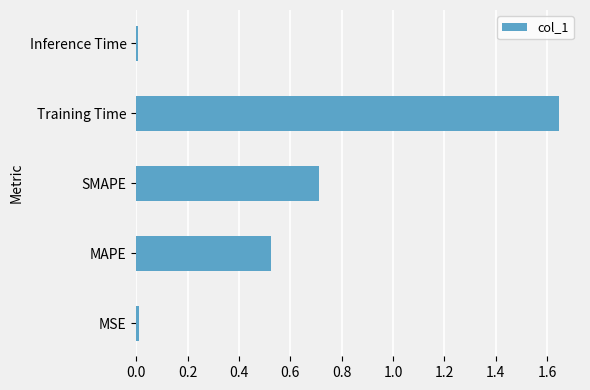

How many categories are shown in the chart?

5